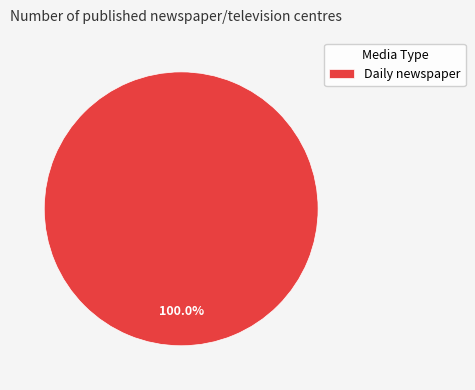

What is the majority slice?

Daily newspaper